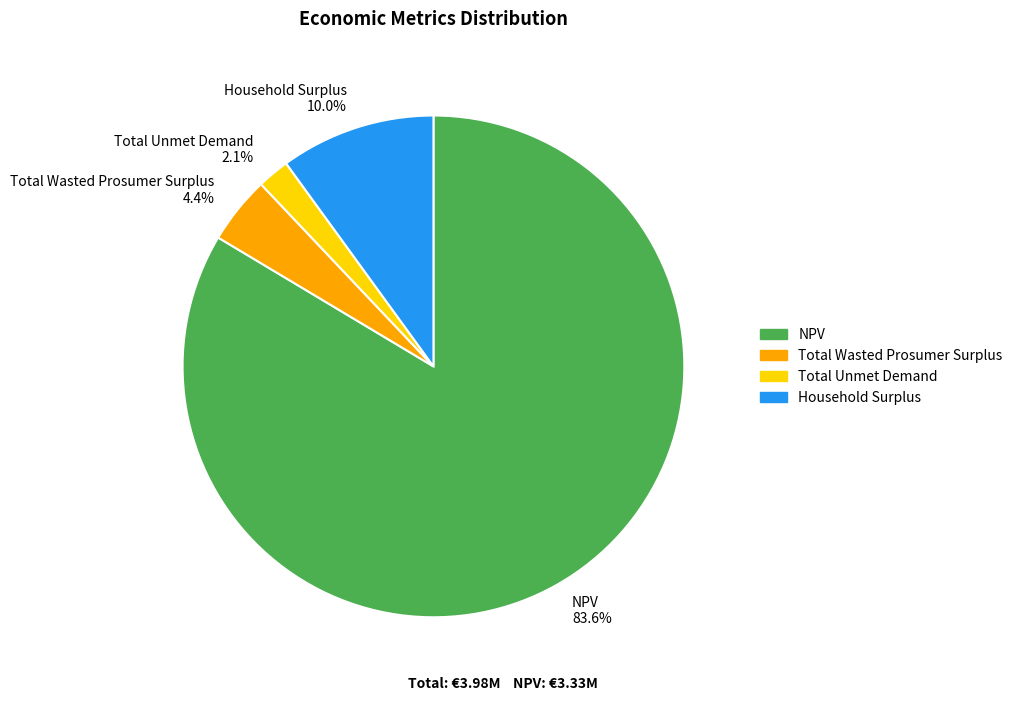

Which slice is the smallest?

Total Unmet Demand